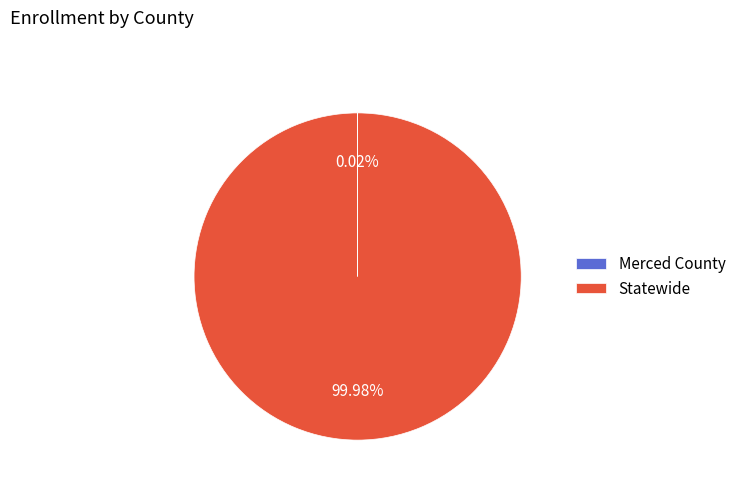

Does Statewide represent more than half of the total?

Yes